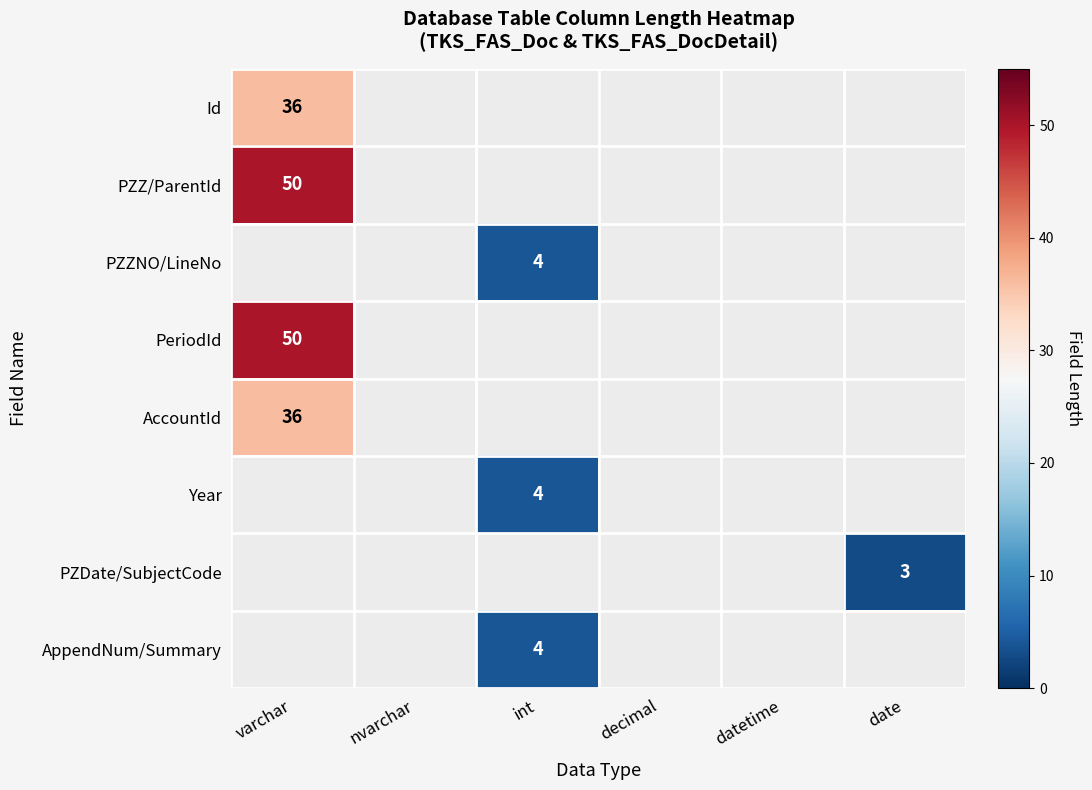

What is the smallest value displayed?

3.0